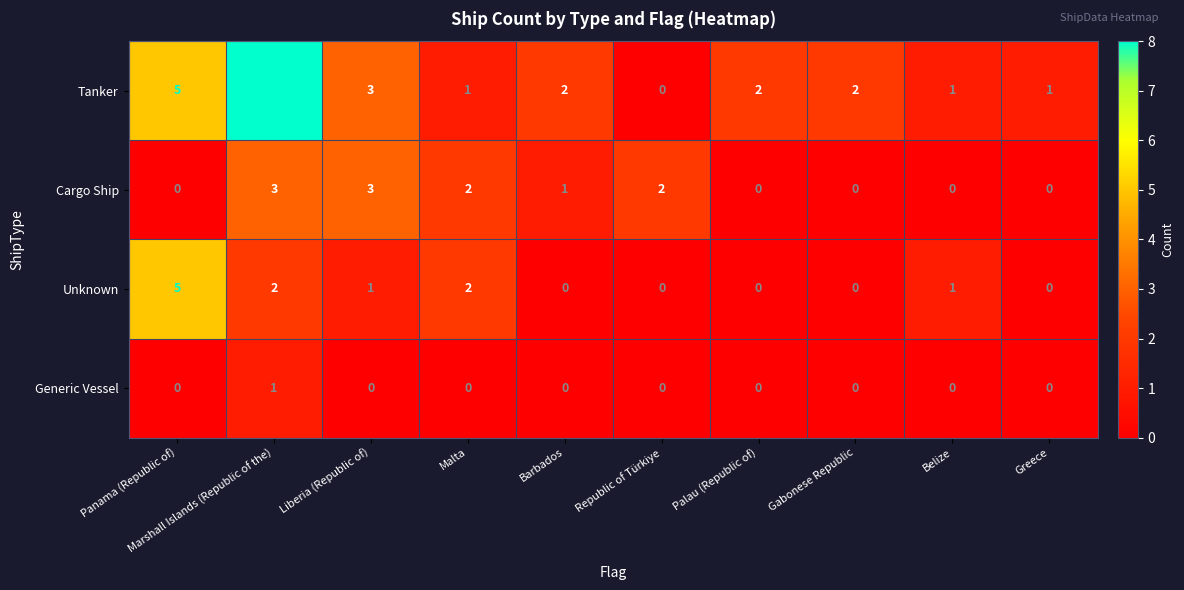

The value of Cargo Ship at Malta is 2. True or false?

True